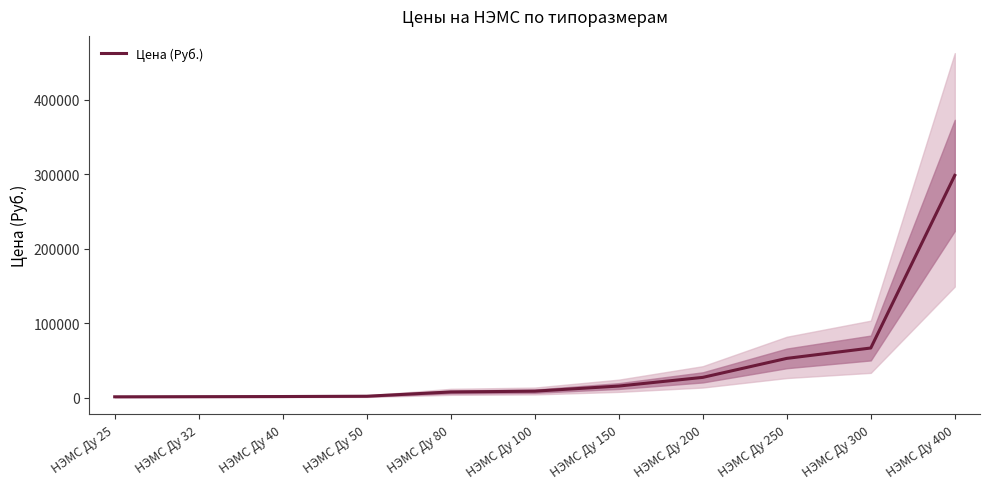

Where is the data nearest to the value 149778?

НЭМС Ду 300